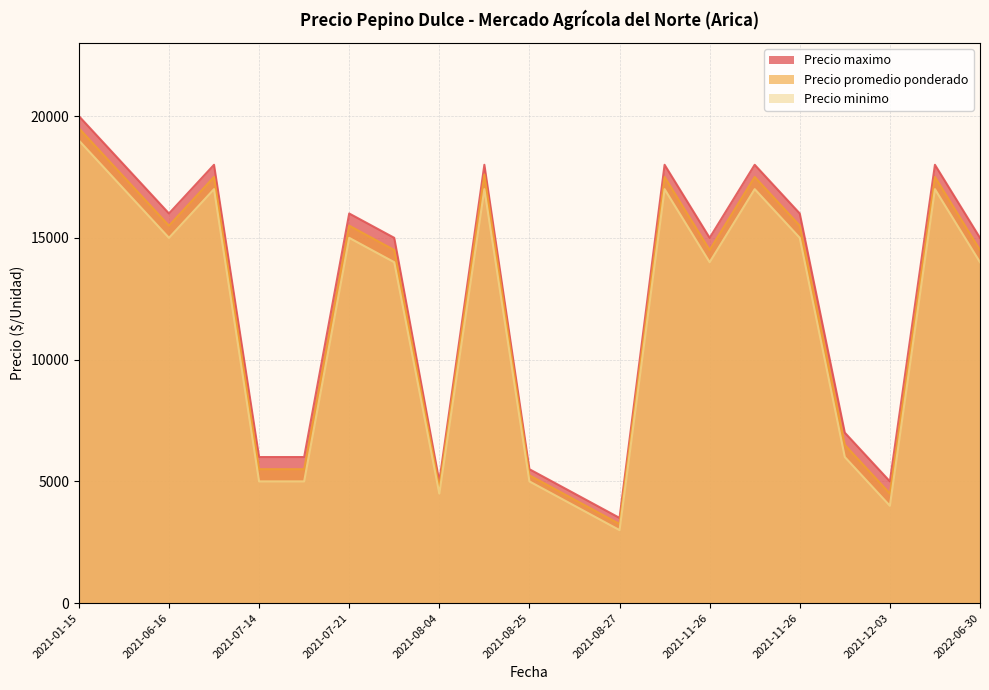

Is the value of Precio minimo at 2021-07-21 greater than the value of Precio maximo at 2021-08-27?

Yes